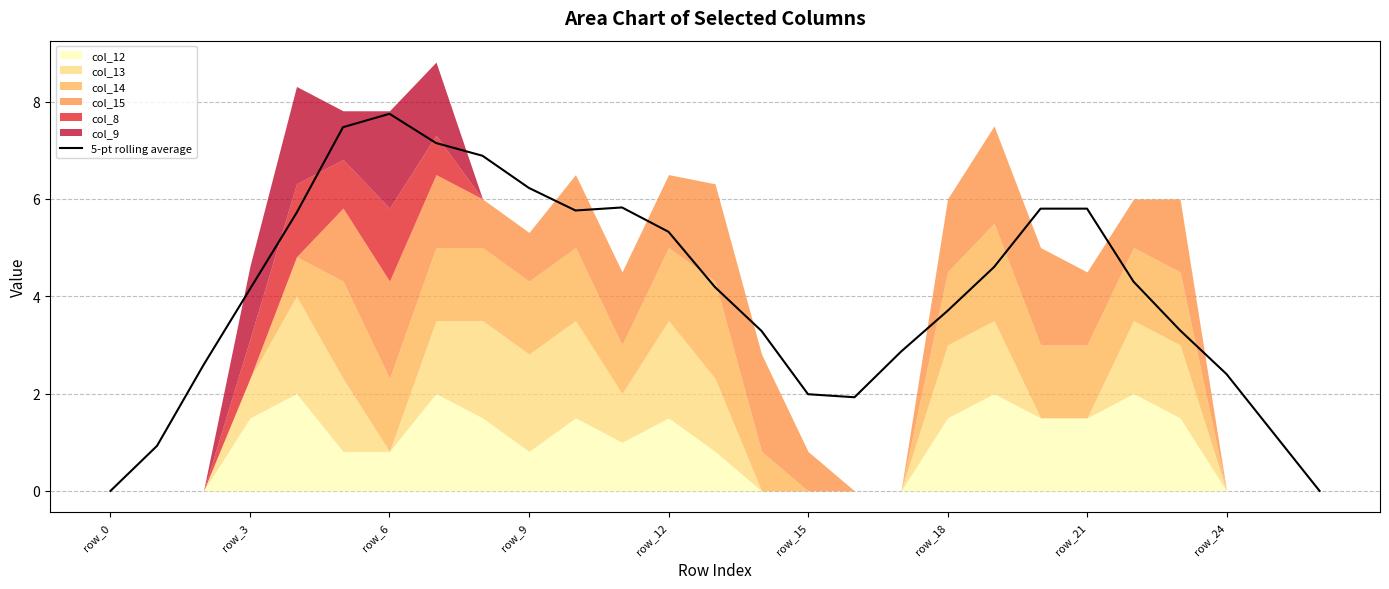

What is the label of the 21st point from the left?

20